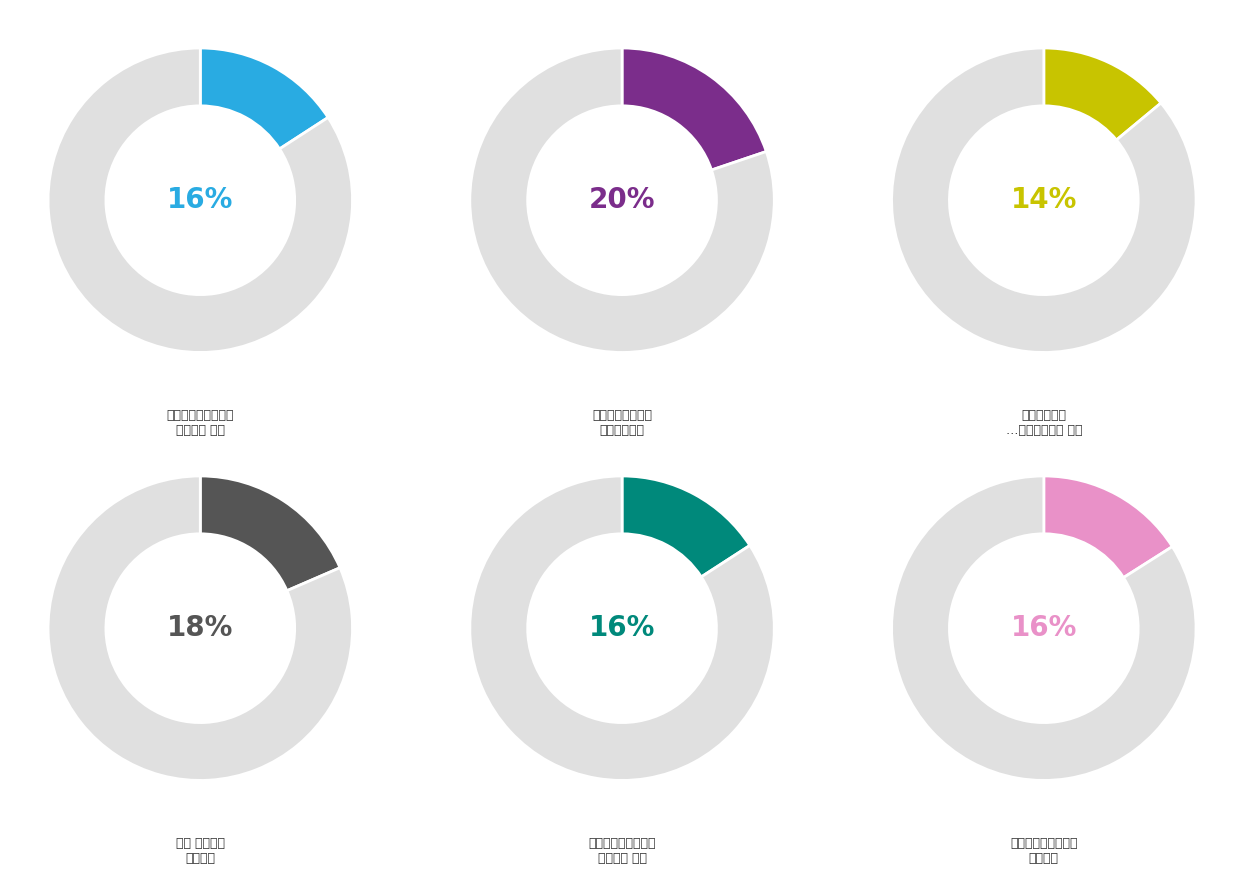

How many segments does this pie chart have?

6